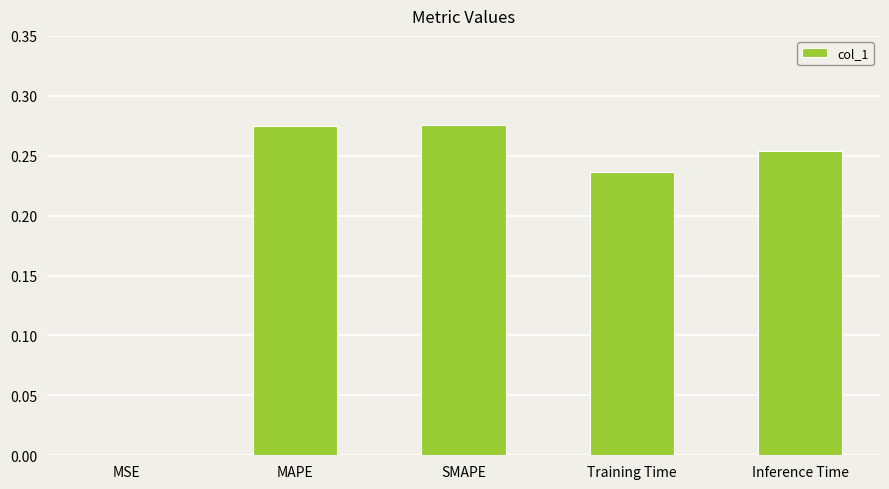

The chart shows a value of 0.1 at Inference Time. True or false?

False